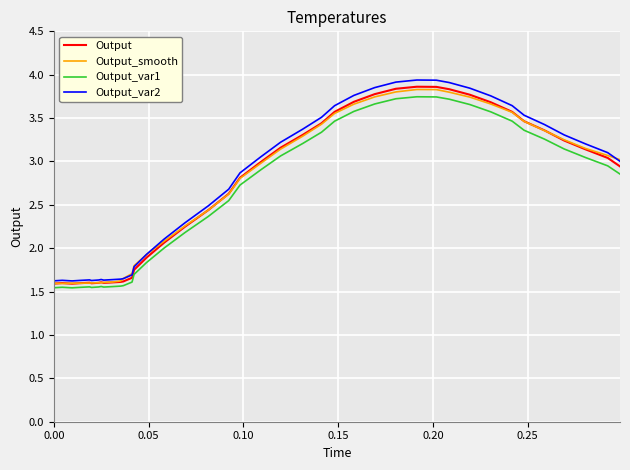

How many lines are shown in the chart?

4